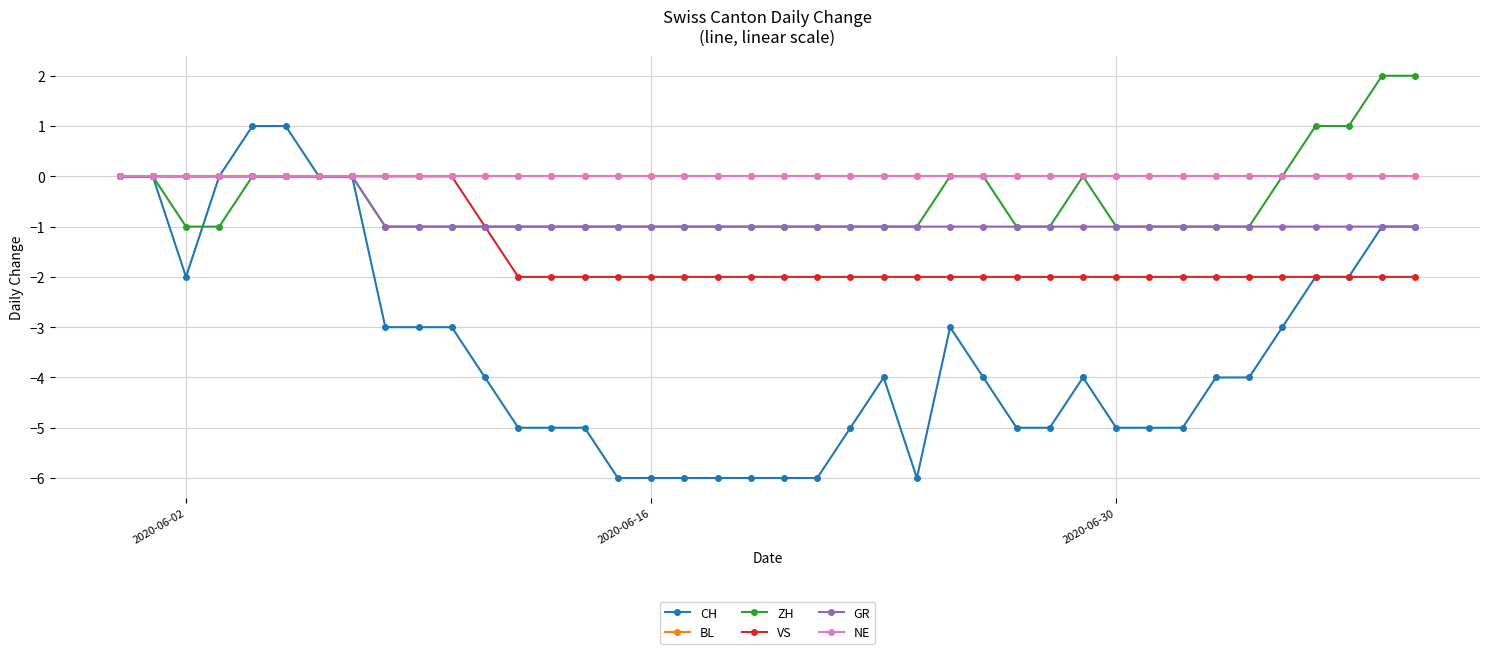

Does the chart have visible grid lines?

Yes